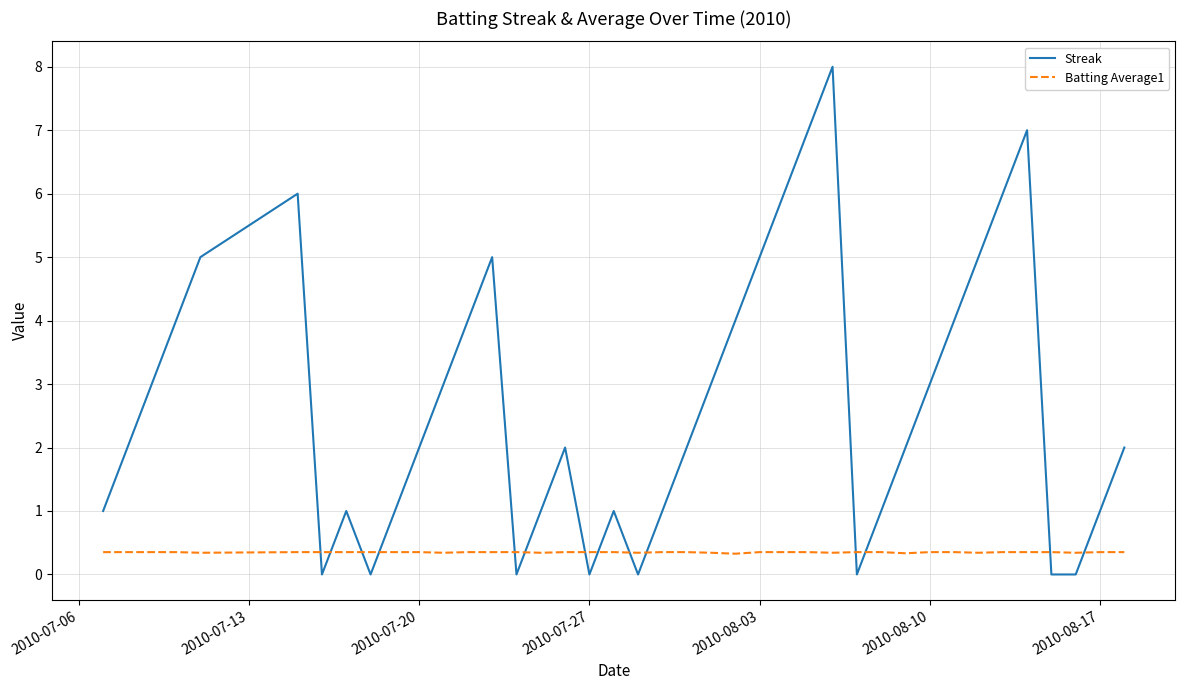

Which series has the widest spread of values?

Streak